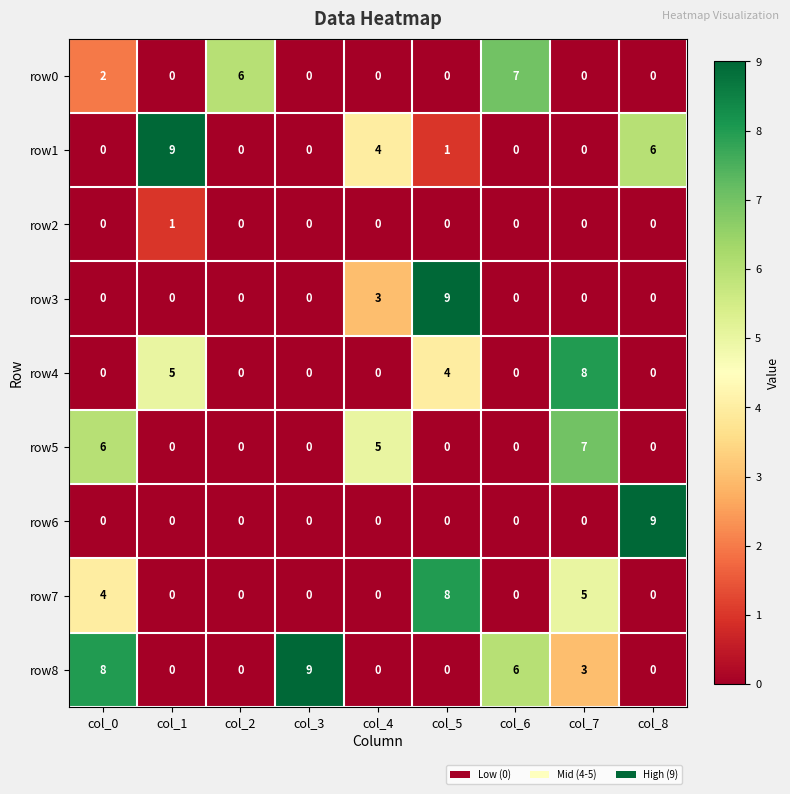

How many series are shown in this chart?

9